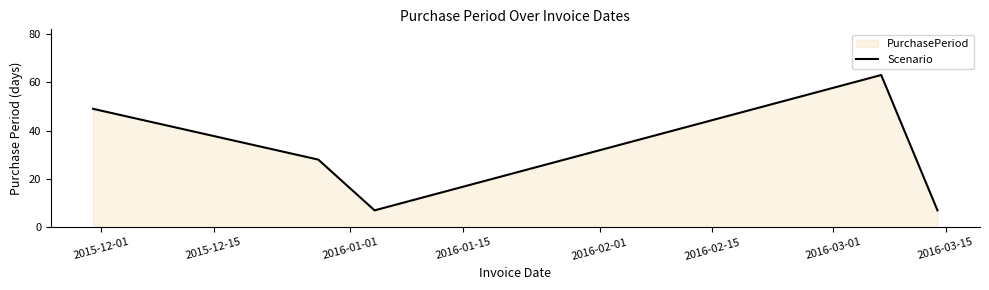

How many data points are less than 28?

2